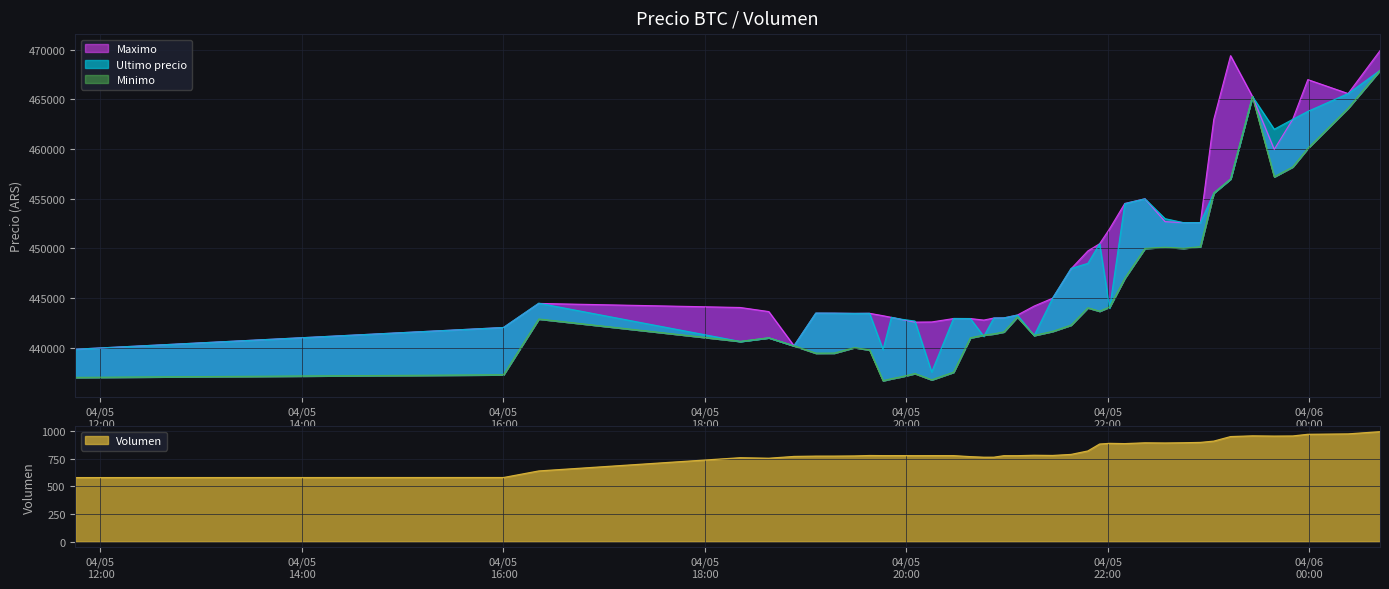

How many lines are shown in the chart?

4